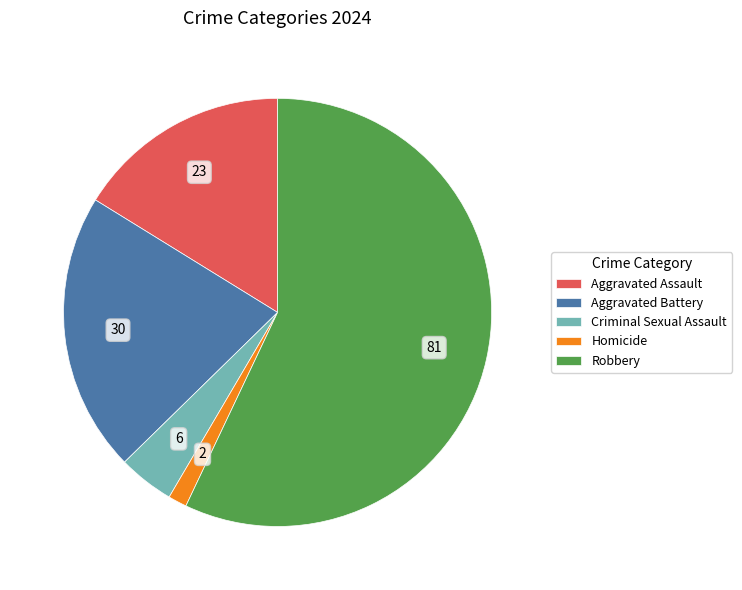

Which category has the smallest portion of the pie?

Homicide